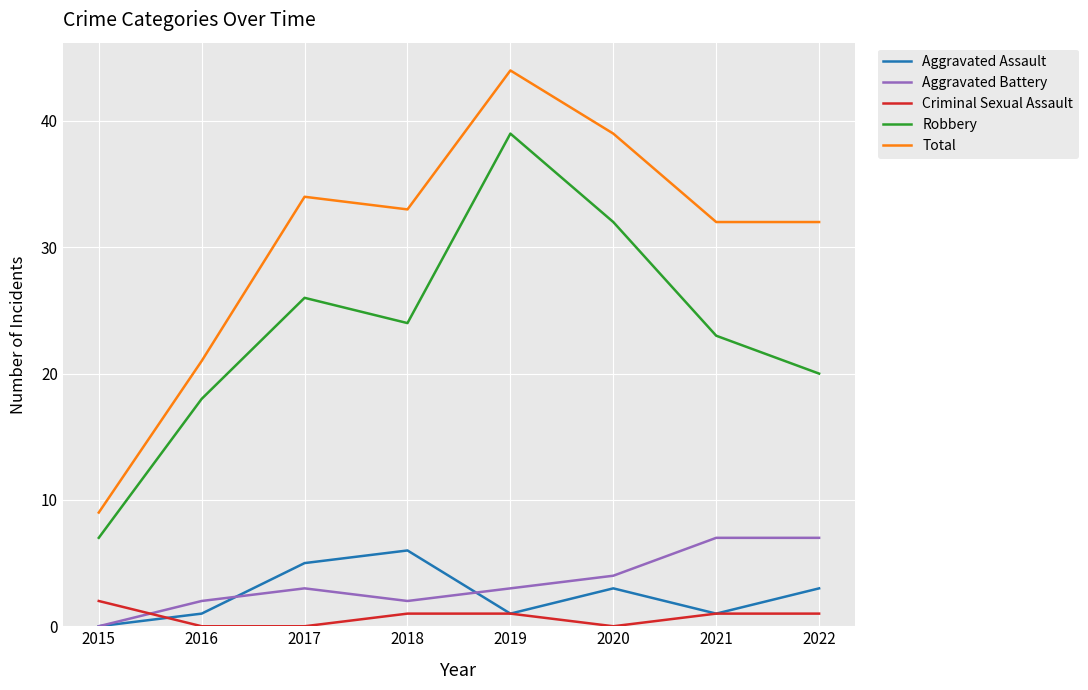

The value of Total at 2021 is 15. True or false?

False